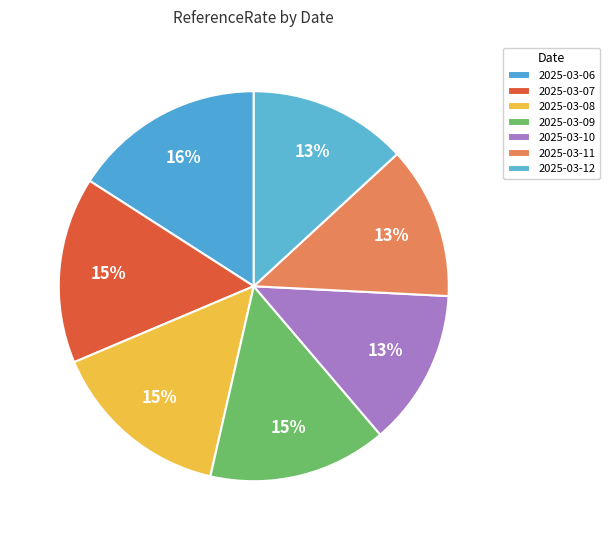

Which category has the biggest portion of the pie?

2025-03-06